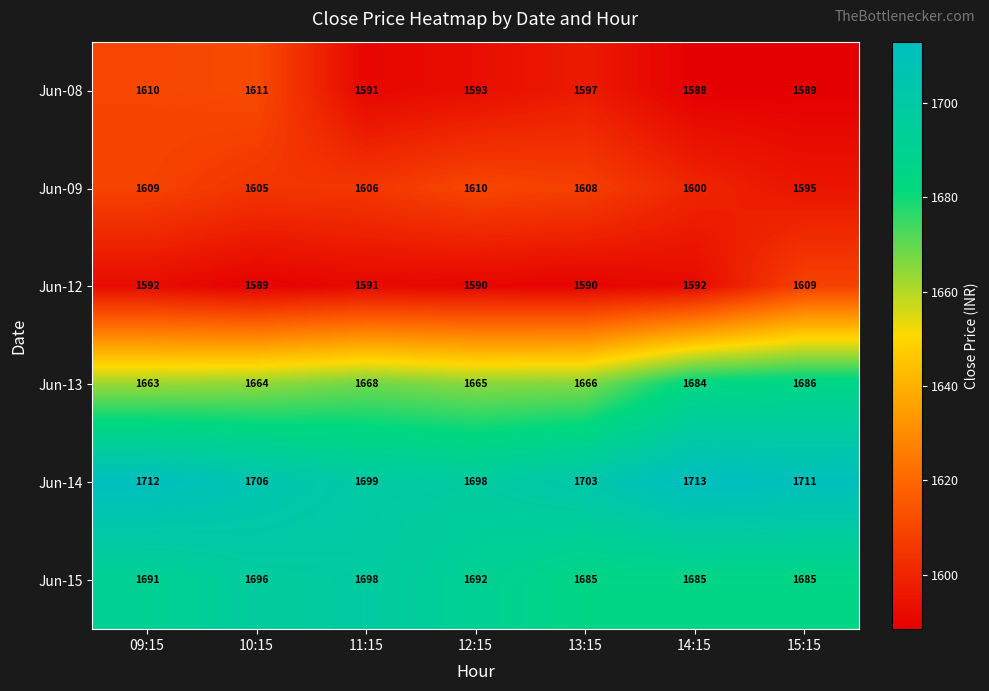

What is the sum of the Jun-09 values at 14:15 and 11:15?

3206